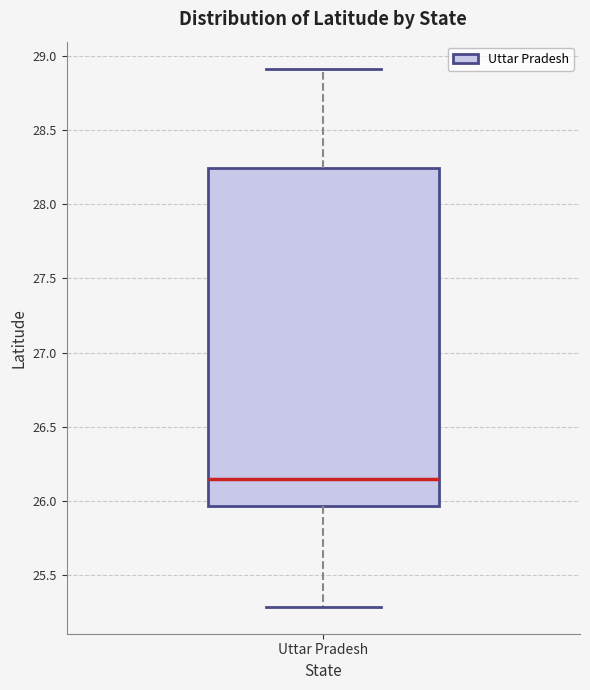

Where does the upper whisker of the box for Uttar Pradesh end on the y-axis? The values are not printed on the chart, so give them approximately, as read against the axis.

28.90